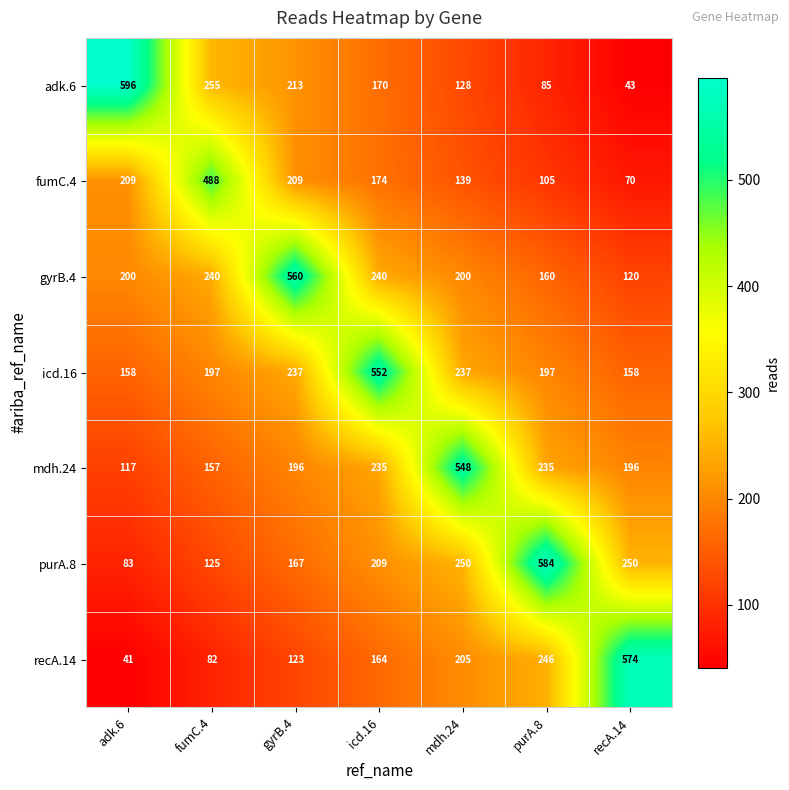

Which series has the largest total across all categories?

icd.16